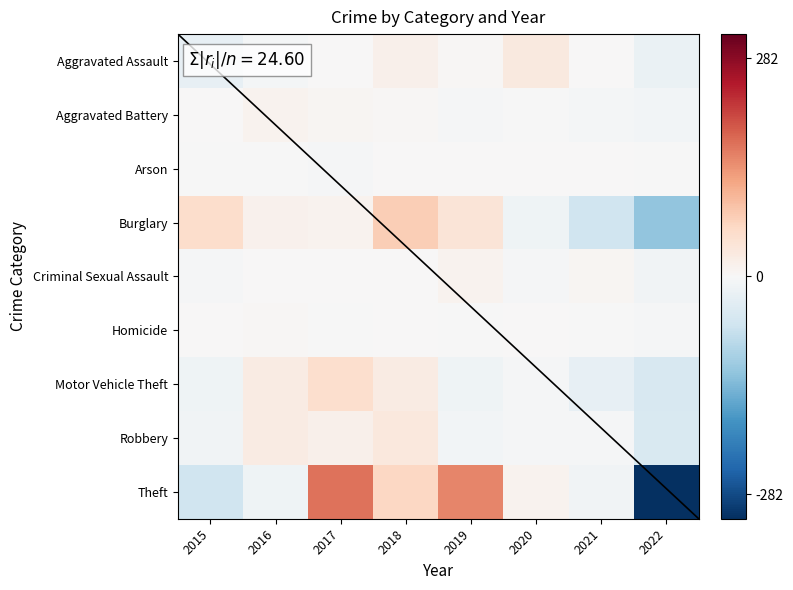

Reading left to right, transcribe all the data shown in this chart.

Aggravated Assault: 2015=-25.9	2016=-6.9	2017=2.1	2018=15.1	2019=4.1	2020=31.1	2021=1.1	2022=-20.9
Aggravated Battery: 2015=1.0	2016=11.0	2017=5.0	2018=3.0	2019=-4.0	2020=-1.0	2021=-6.0	2022=-9.0
Arson: 2015=-0.8	2016=-0.8	2017=-2.8	2018=2.2	2019=1.2	2020=0.2	2021=2.2	2022=-1.8
Burglary: 2015=55.9	2016=13.9	2017=11.9	2018=76.9	2019=40.9	2020=-13.1	2021=-63.1	2022=-123.1
Criminal Sexual Assault: 2015=-4.9	2016=1.1	2017=1.1	2018=1.1	2019=11.1	2020=-4.9	2021=6.1	2022=-10.9
Homicide: 2015=0.2	2016=4.2	2017=-1.8	2018=1.2	2019=-0.8	2020=2.2	2021=-1.8	2022=-3.8
Motor Vehicle Theft: 2015=-13.0	2016=25.0	2017=53.0	2018=26.0	2019=-13.0	2020=-4.0	2021=-25.0	2022=-49.0
Robbery: 2015=-10.9	2016=25.1	2017=17.1	2018=32.1	2019=-8.9	2020=-3.9	2021=-2.9	2022=-47.9
Theft: 2015=-61.4	2016=-13.4	2017=170.6	2018=64.6	2019=152.6	2020=11.6	2021=-11.4	2022=-313.4